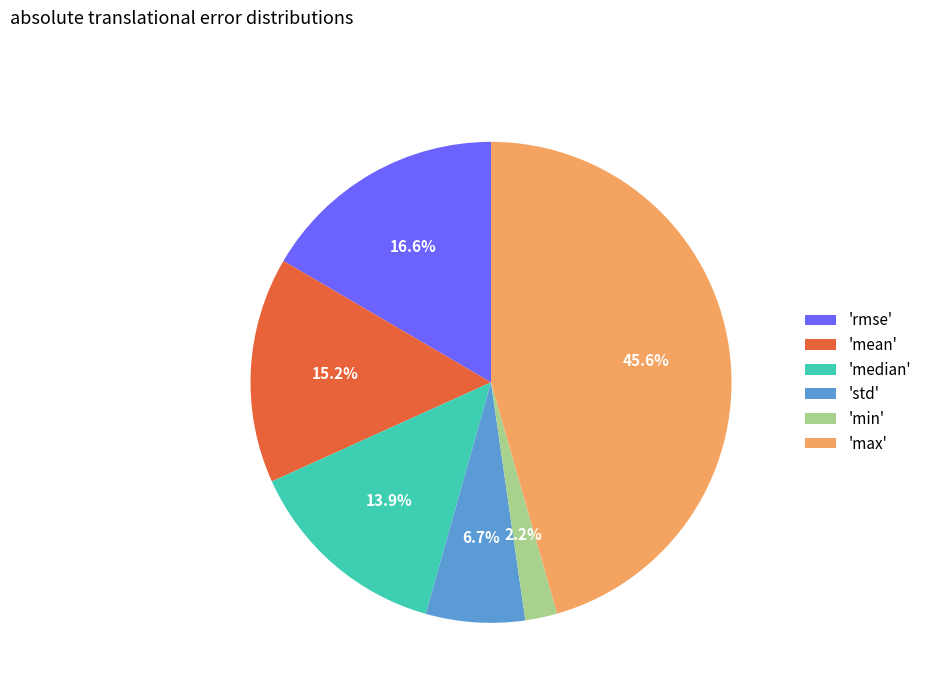

How much of the chart is everything except 'rmse'?

83.4%